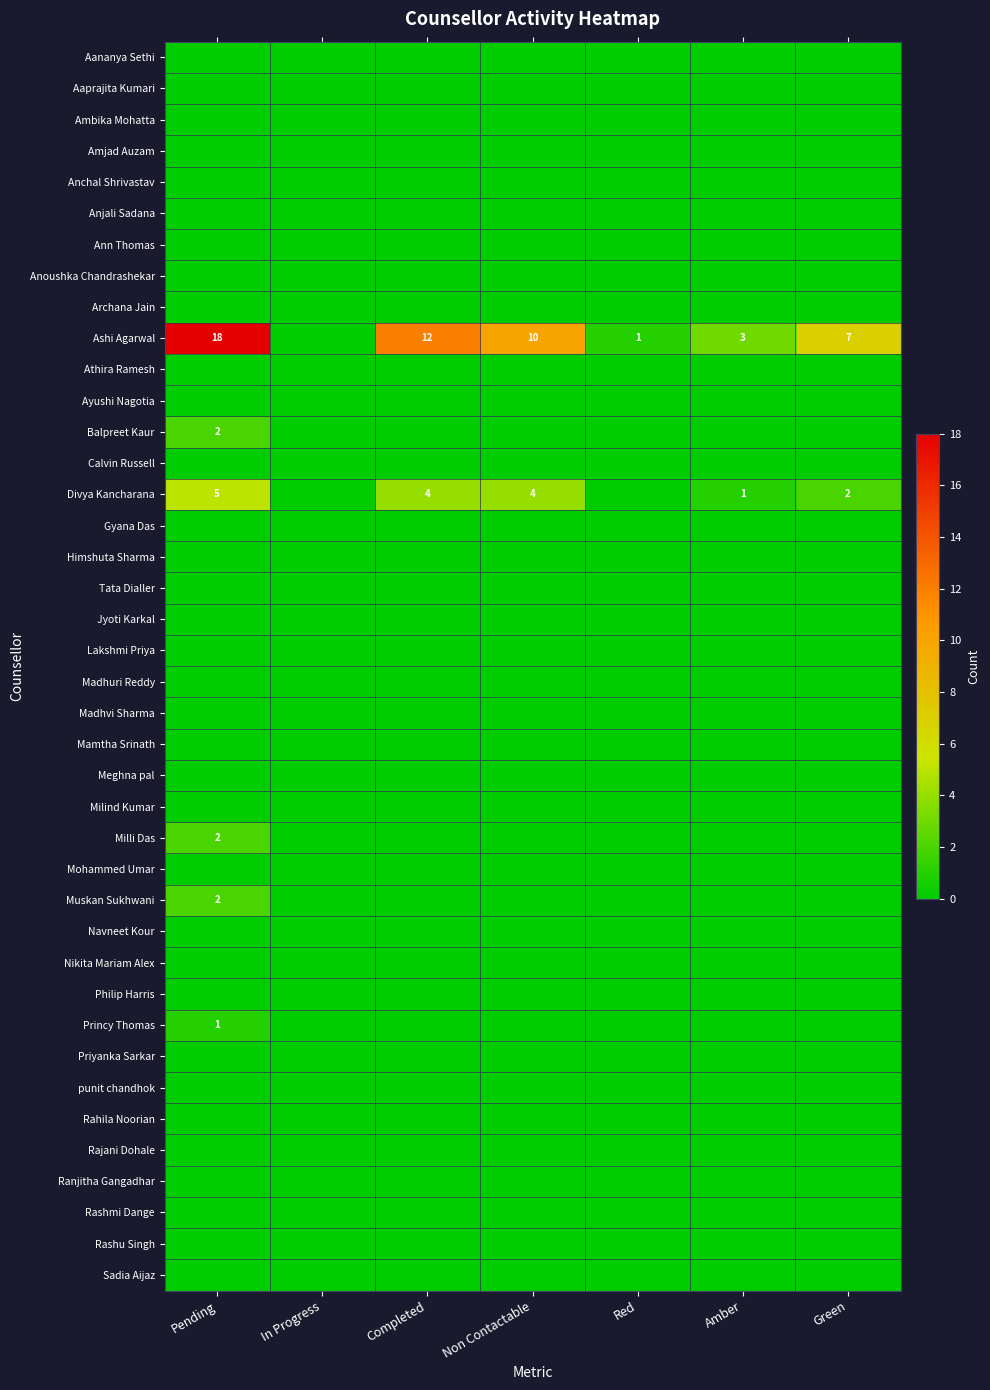

Count the number of data series in this chart.

40